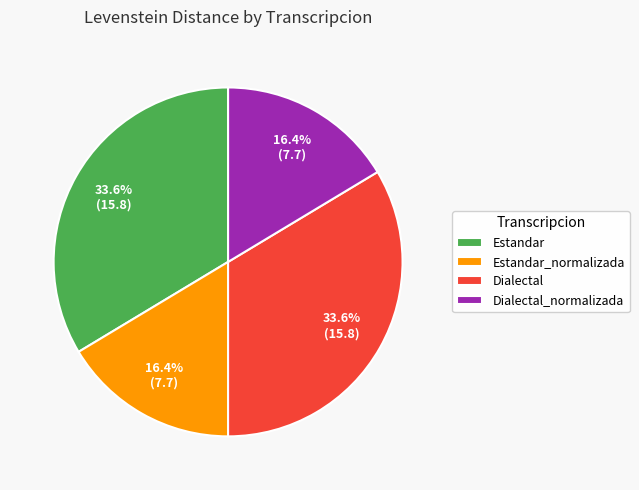

How many segments does this pie chart have?

4